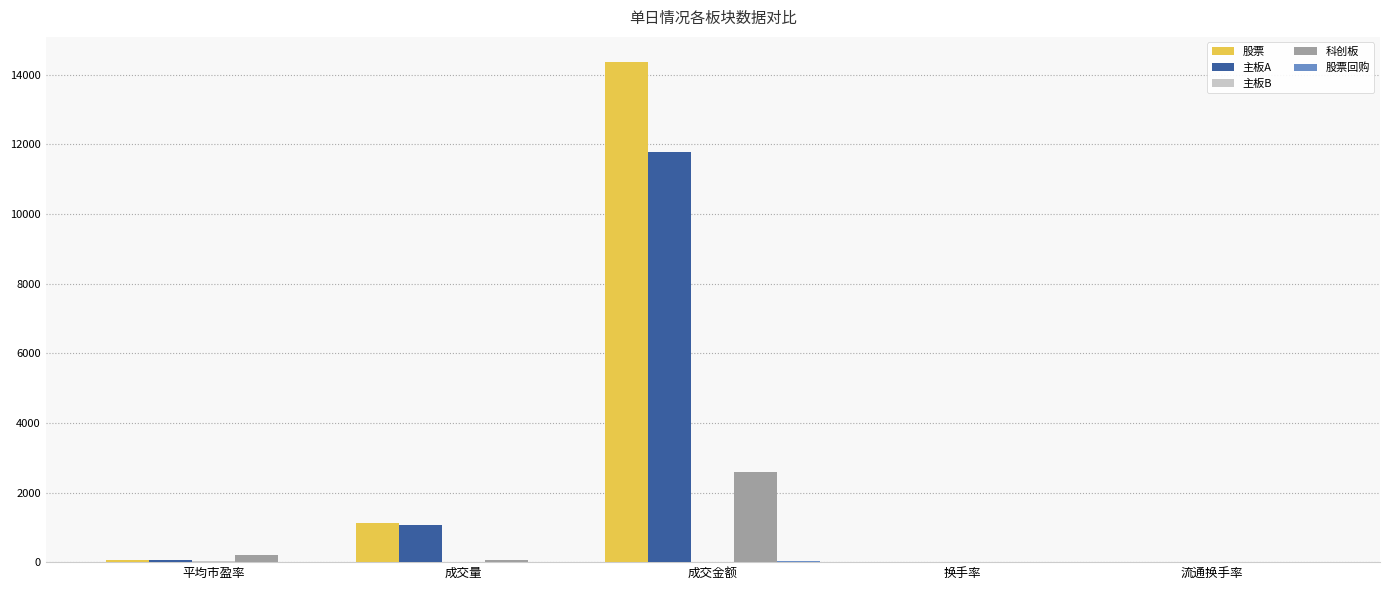

Is the value of 主板A at 平均市盈率 greater than the value of 科创板 at 成交金额?

No